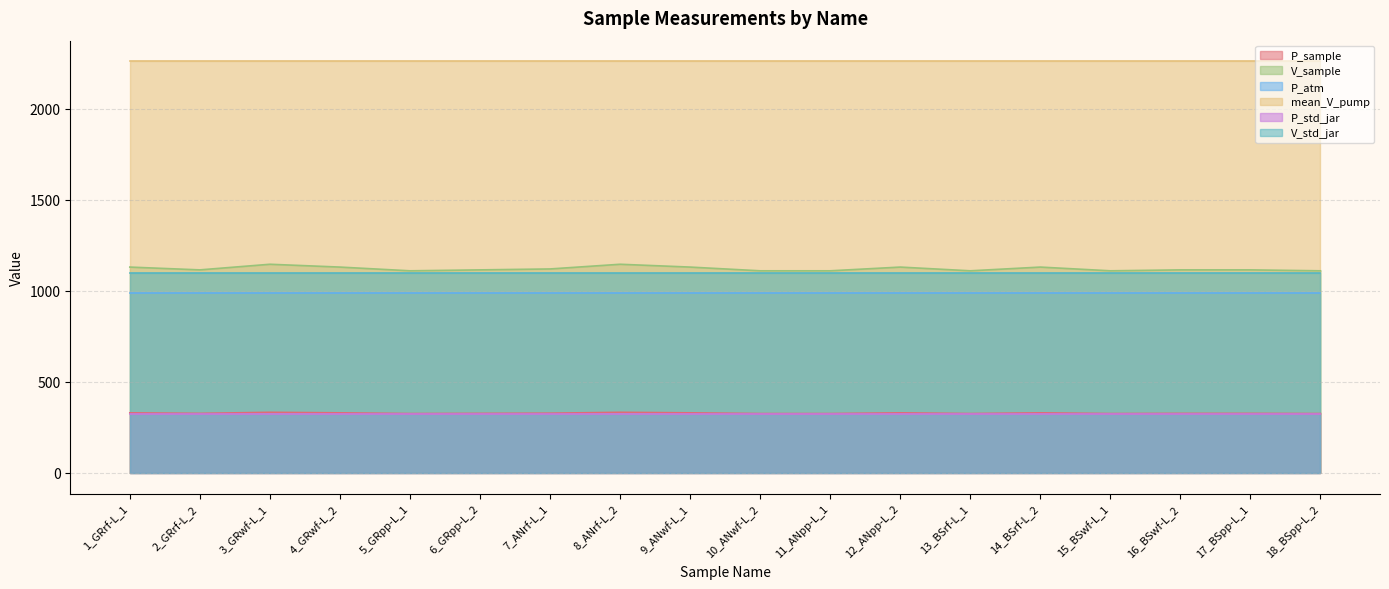

How many P_sample values are between 326 and 330?

16